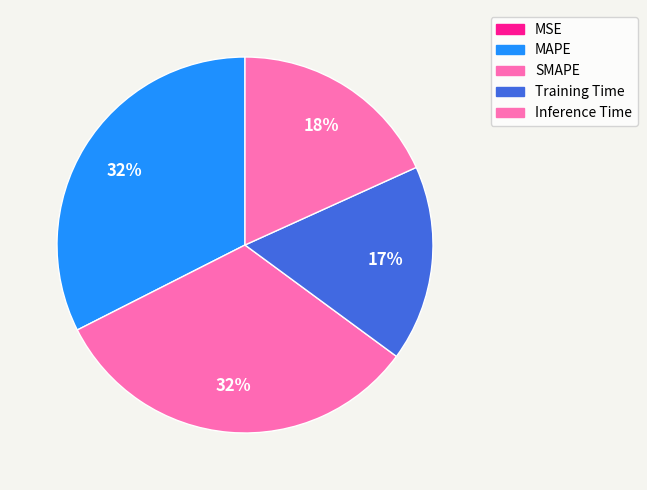

What is the smallest slice in the pie chart?

MSE